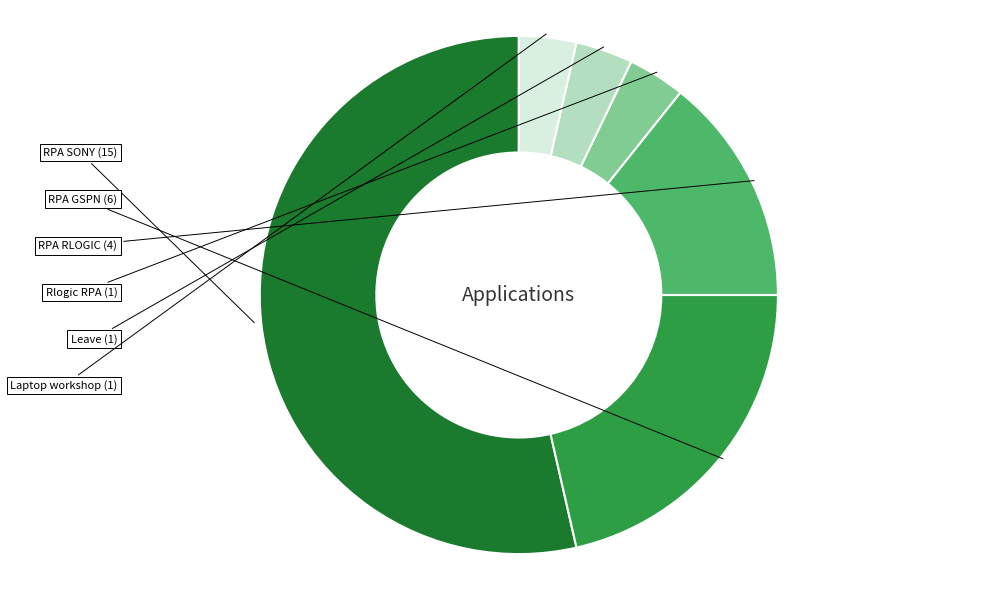

How many segments does this pie chart have?

6